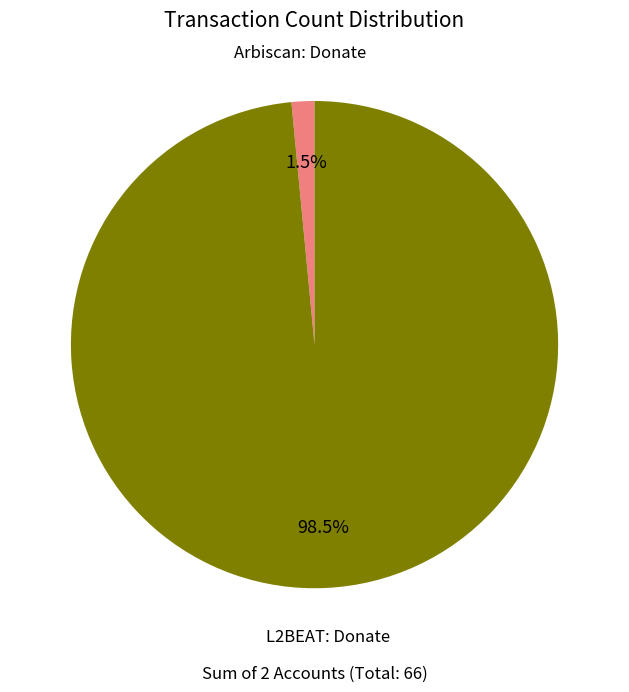

To the nearest percent, what is the difference between the Arbiscan: Donate and L2BEAT: Donate slice percentages?

97%